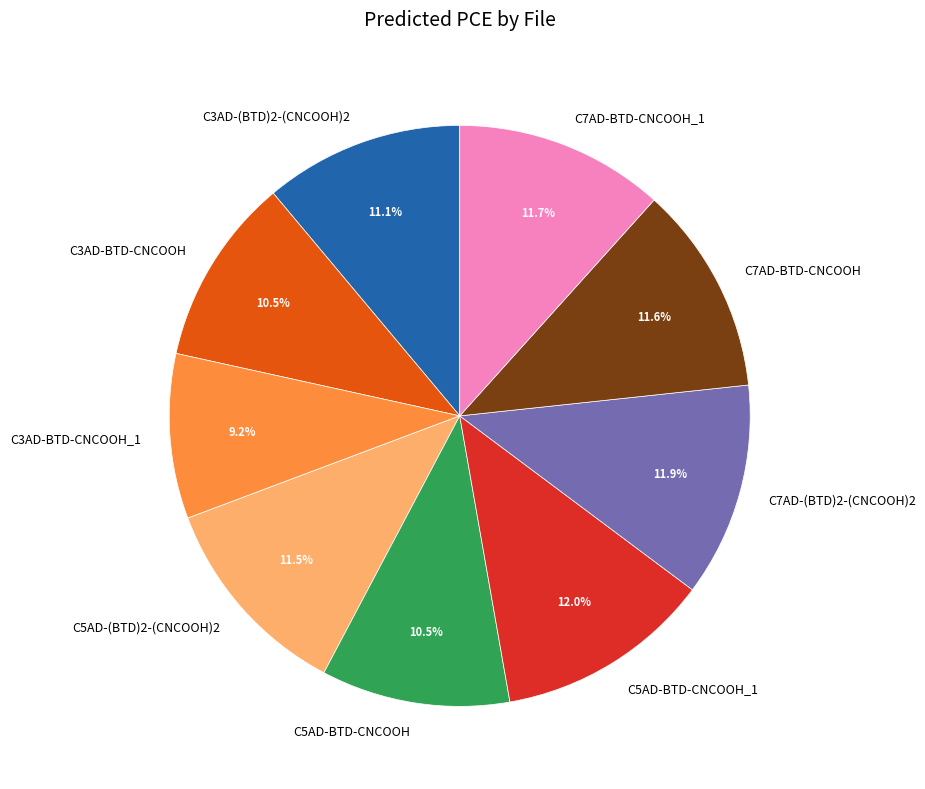

Which has a higher value, C3AD-(BTD)2-(CNCOOH)2 or C3AD-BTD-CNCOOH_1?

C3AD-(BTD)2-(CNCOOH)2